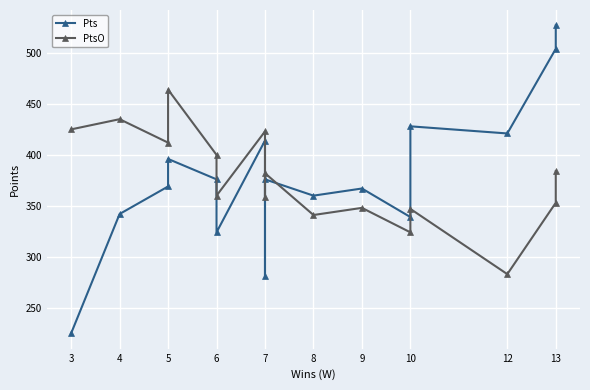

Read the PtsO value at 9, to the nearest 10.

350